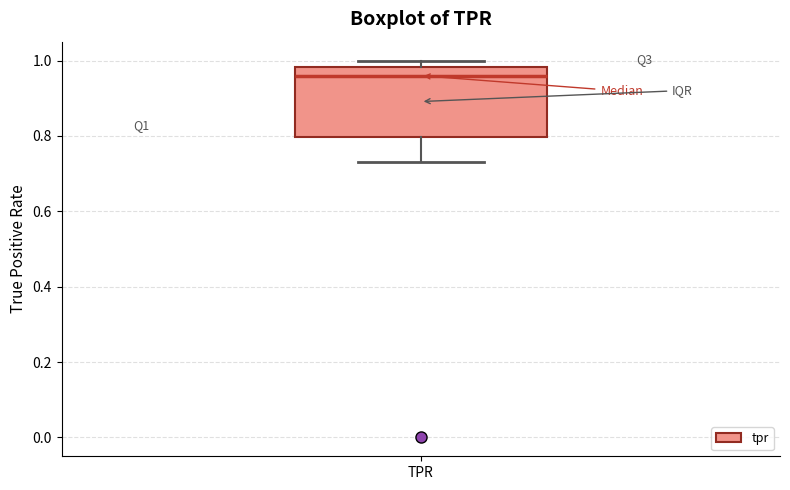

Where is the lower edge of the box for TPR on the y-axis? The values are not printed on the chart, so give them approximately, as read against the axis.

0.80